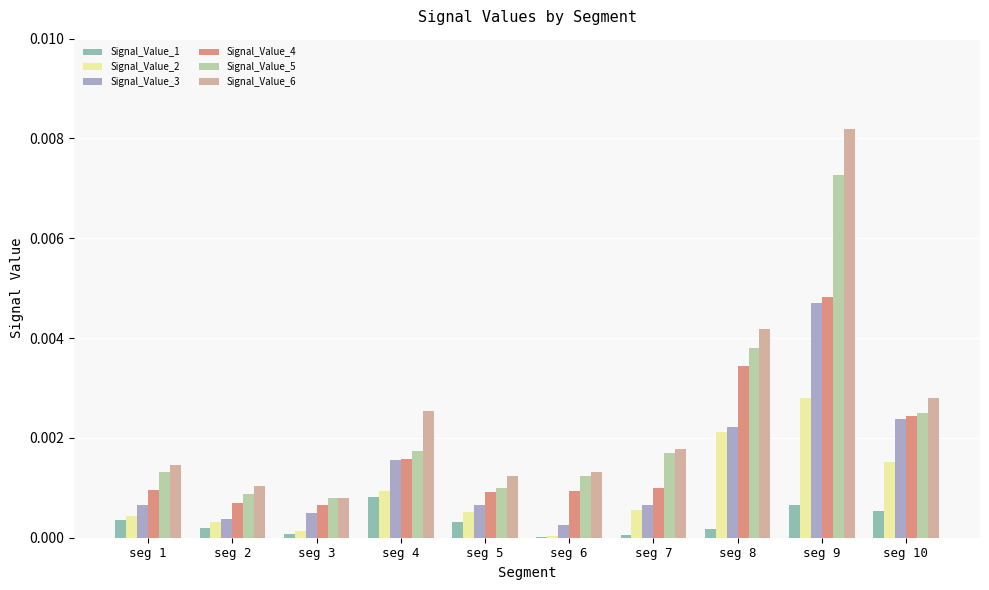

The value of Signal_Value_4 at seg 1 is 0.0. True or false?

True